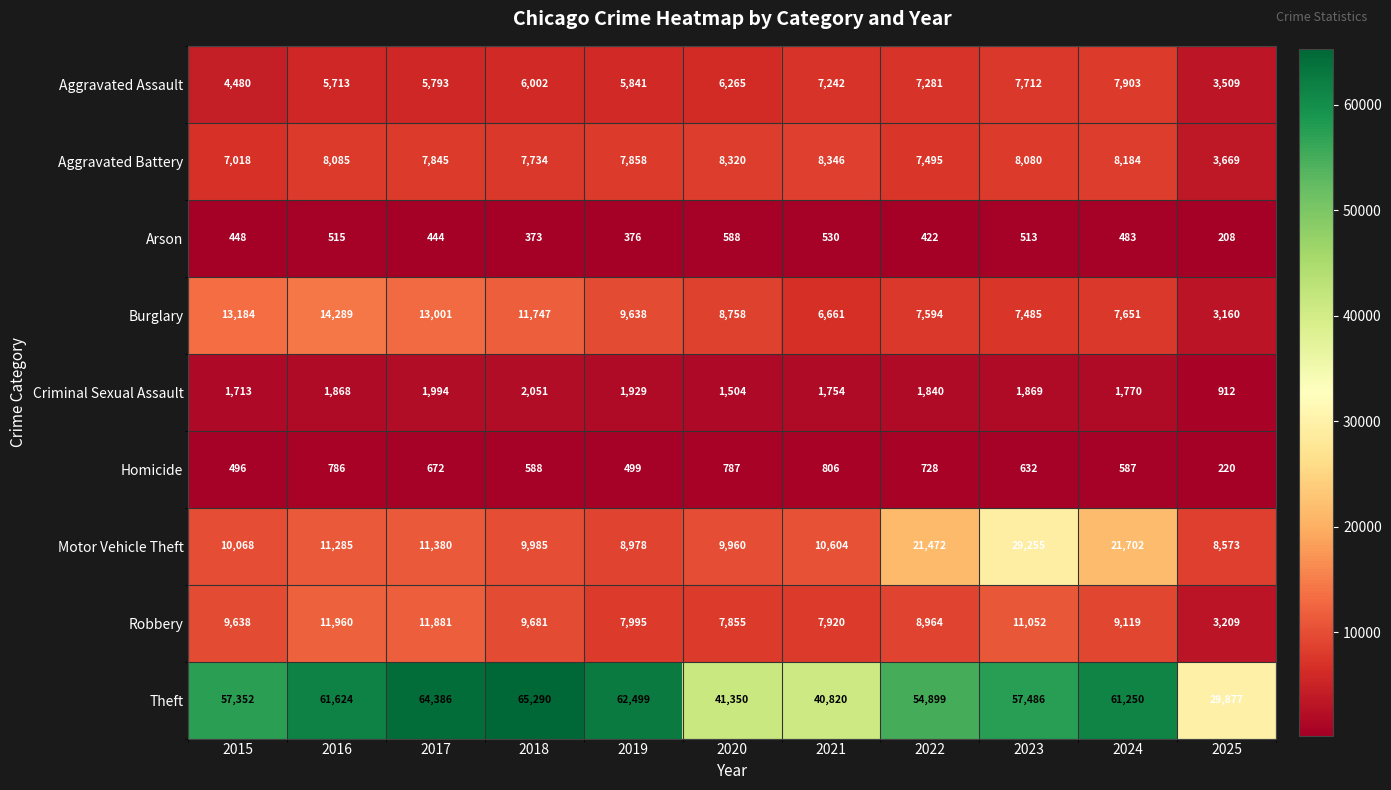

What is the difference between the second highest and minimum values in the Homicide series?

567